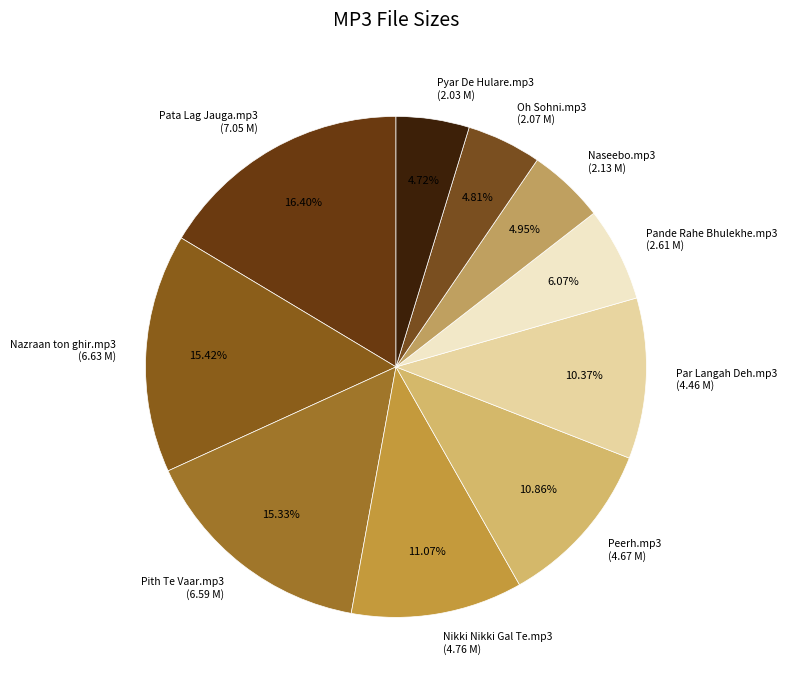

Is the sum of Pith Te Vaar.mp3 and Naseebo.mp3 greater than half?

No